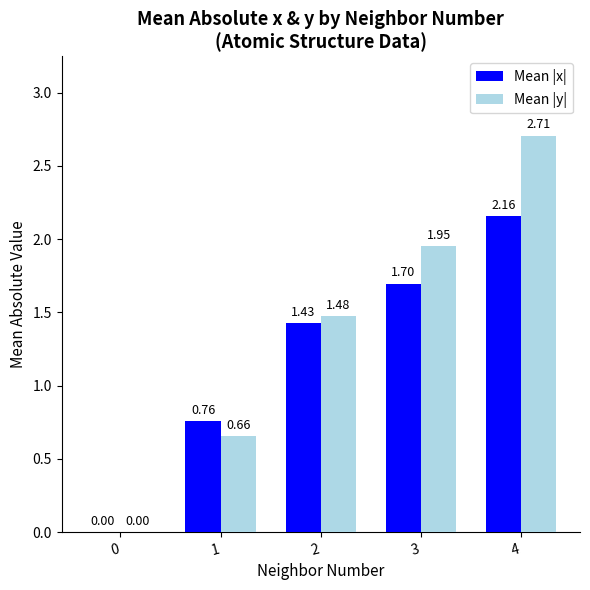

How many positive values does the Mean |x| series have?

4